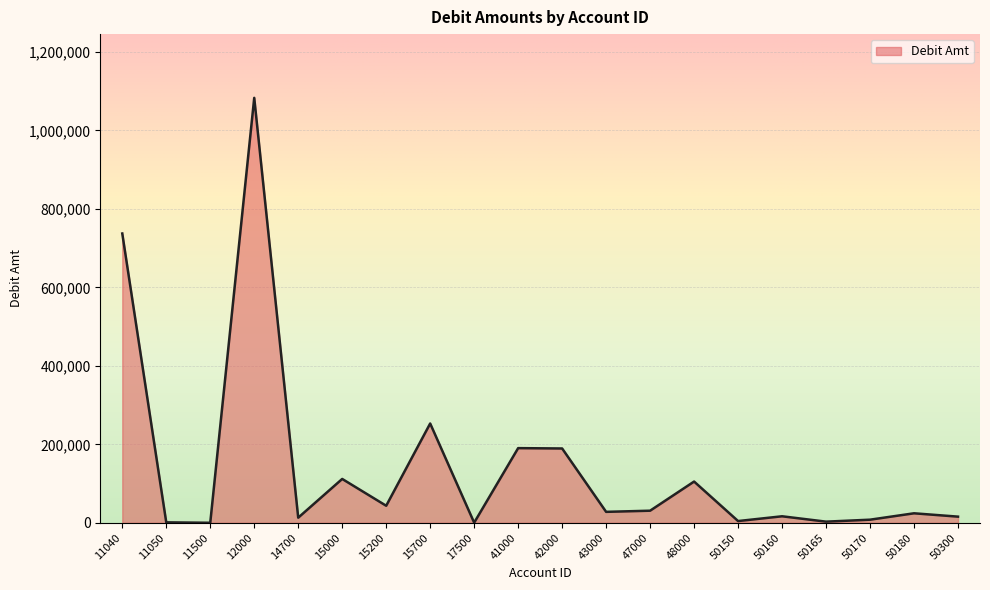

What is the greatest value displayed?

1082932.0